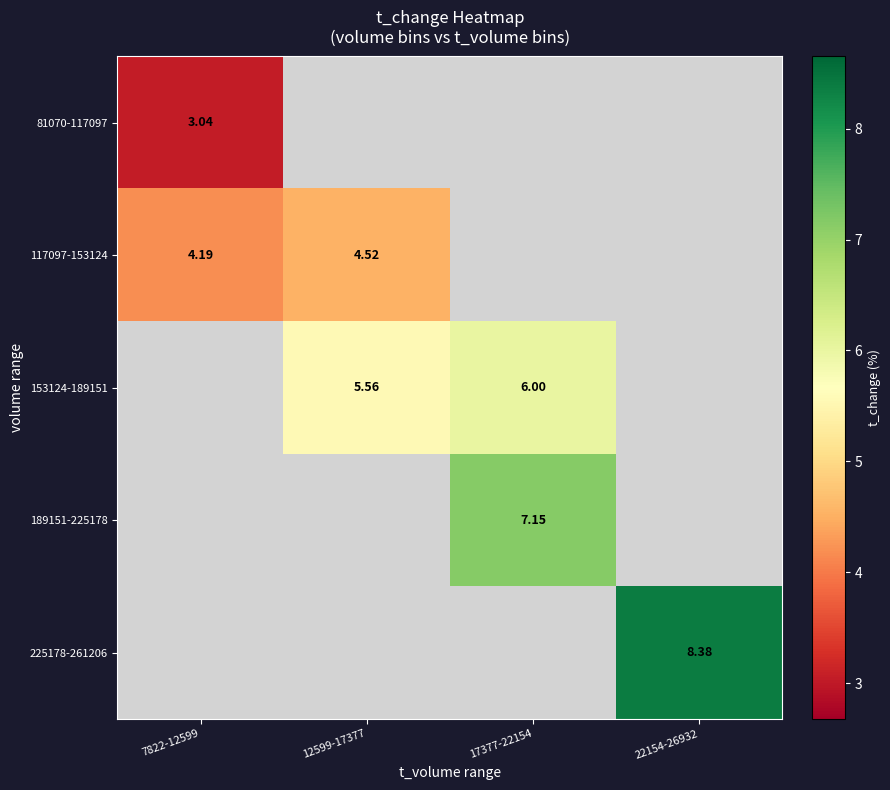

Which category has the highest value across all series?

22154-26932